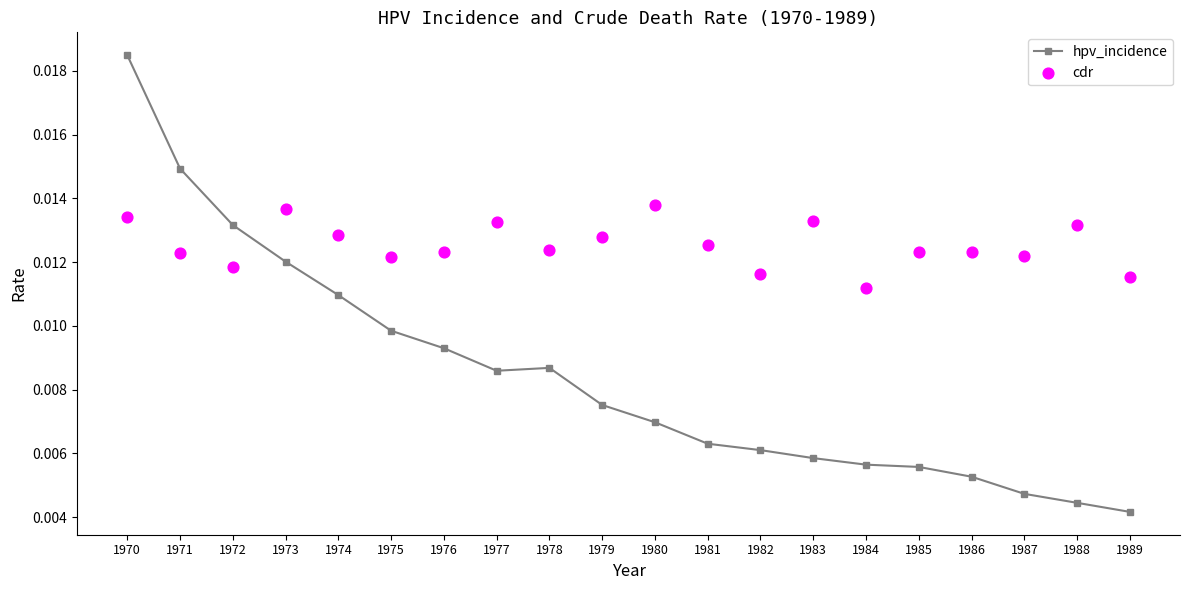

Which series has the widest spread of Y values?

hpv_incidence